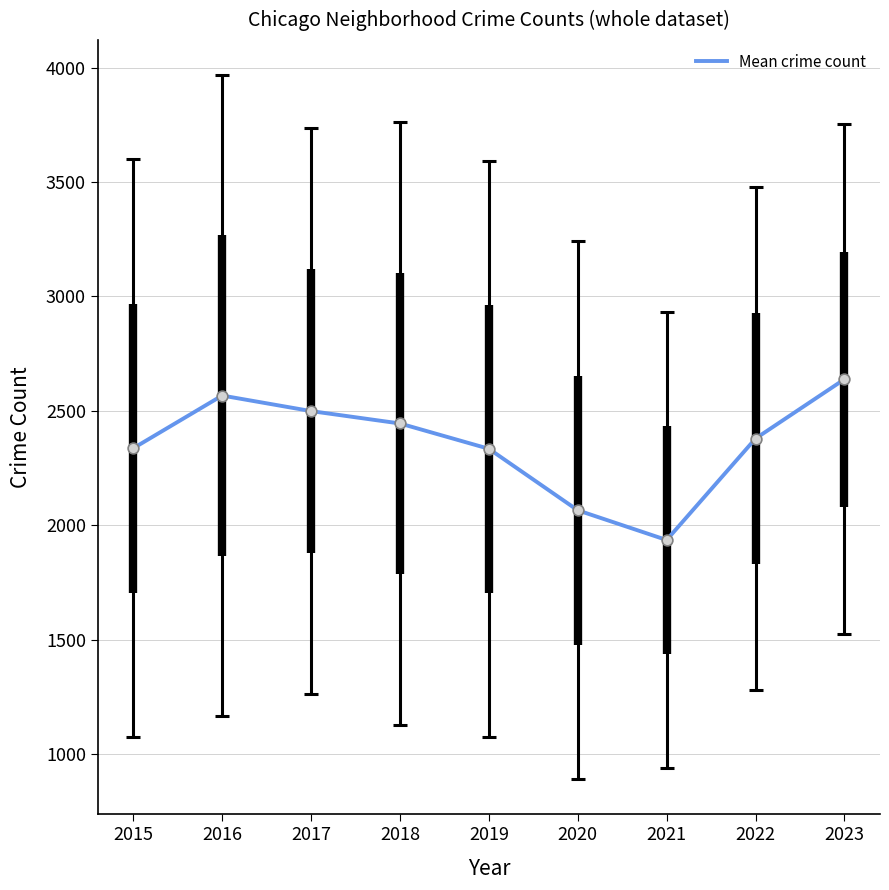

What is the change in value from 2019 to 2023?

+303.9